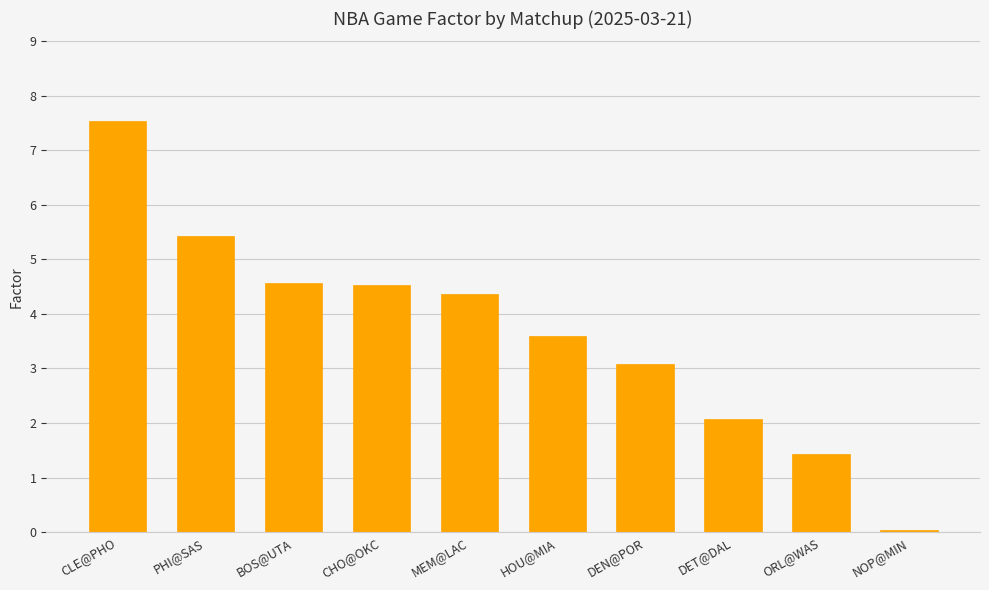

Which category has the lowest value across all series?

NOP@MIN